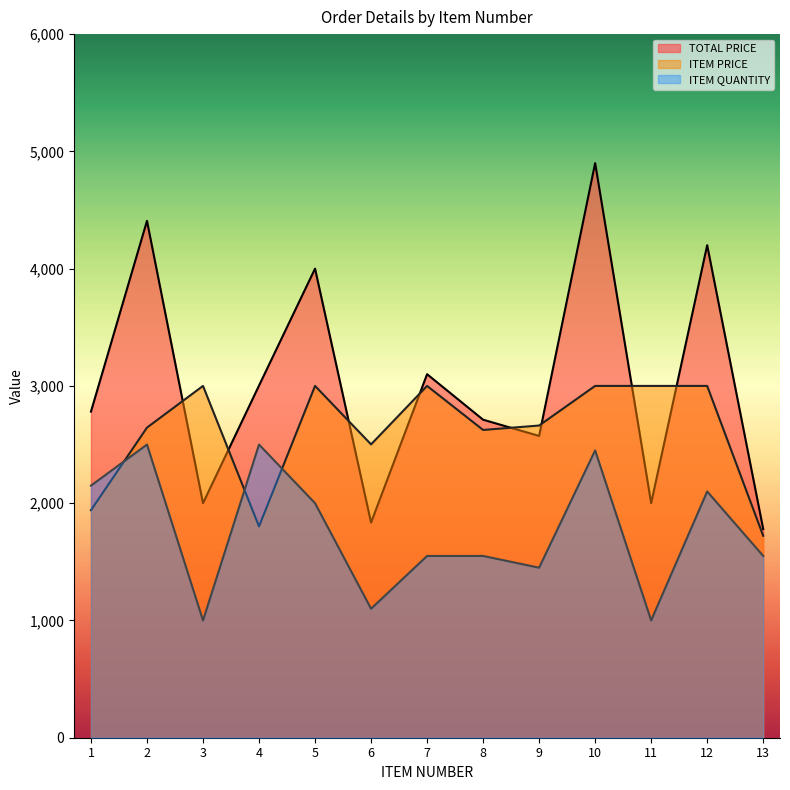

Which category has the highest value in the TOTAL PRICE series?

10